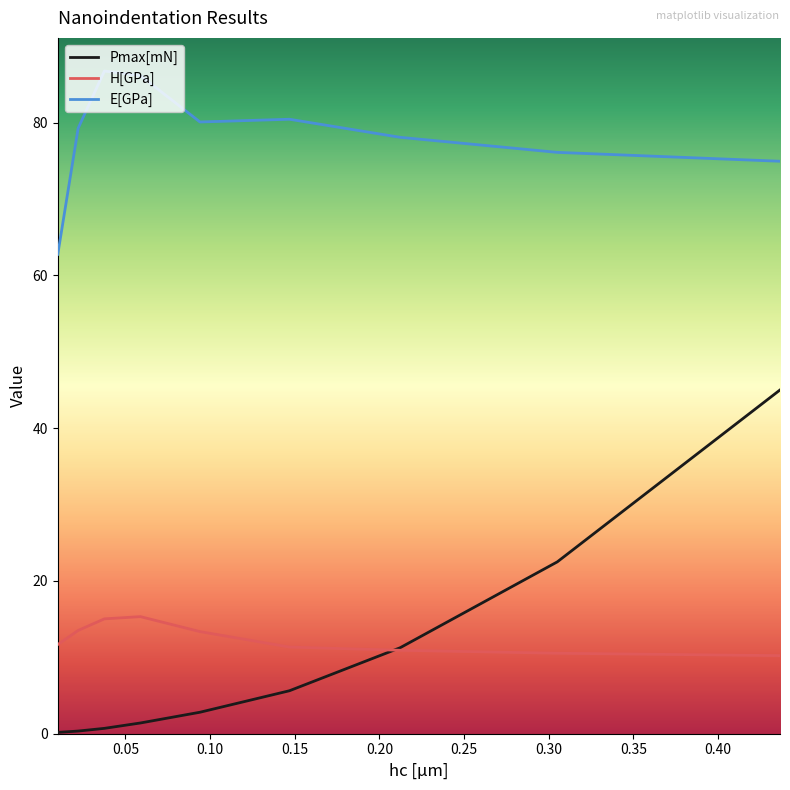

True or false: E[GPa] and Pmax[mN] intersect in this chart.

False